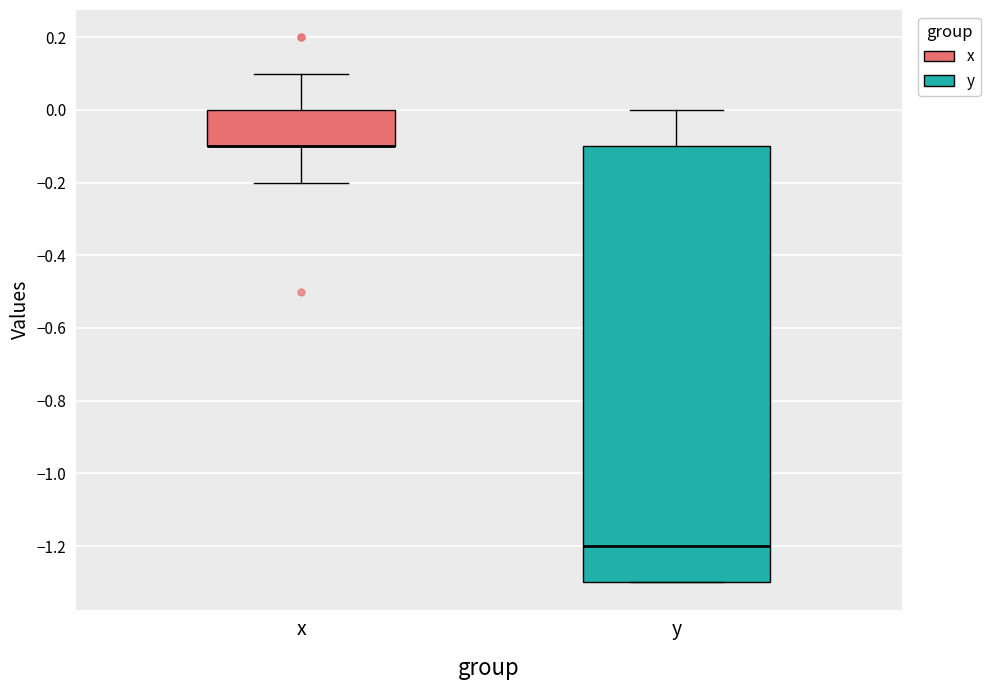

Reading left to right, transcribe this box plot: for each box, give where its median line is, the range the box spans, and where its two whiskers end, as read against the y-axis. The values are not printed on the chart, so give them approximately, as read against the axis.

x: median -0.1 (drawn on the box's lower edge), box -0.1 to 0.0, whiskers -0.2 to 0.1
y: median -1.2, box -1.3 to -0.1, whiskers -1.3 to 0.0